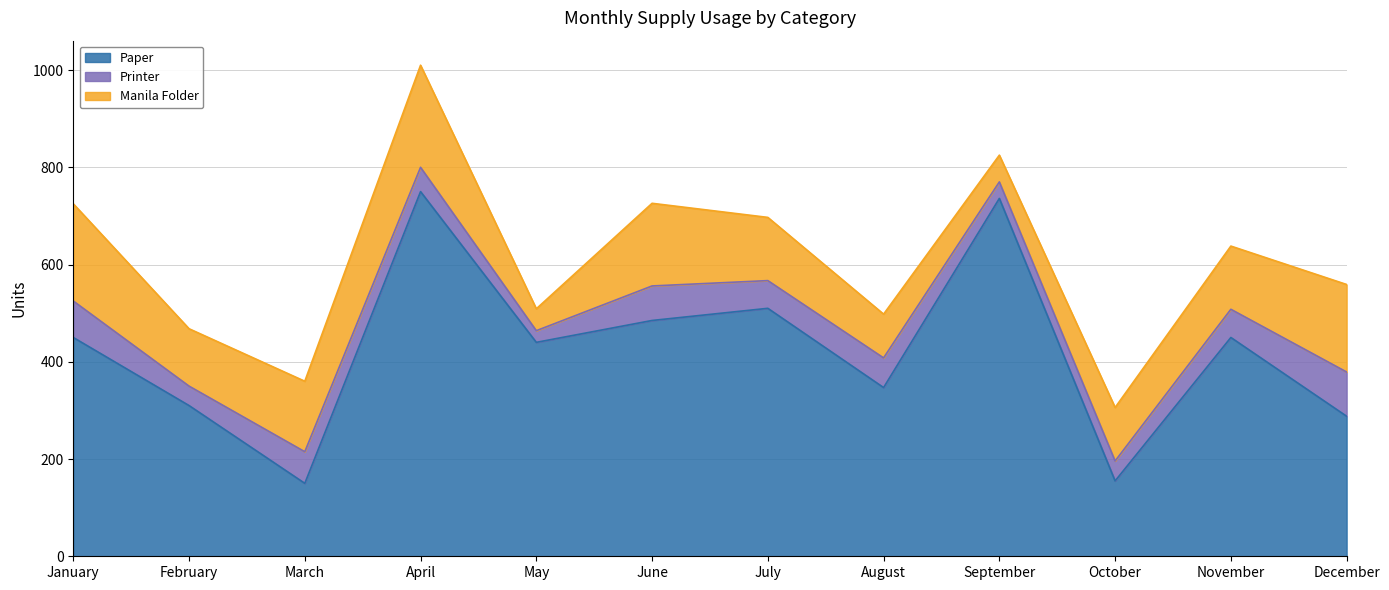

What is the average value of the Printer series?

56